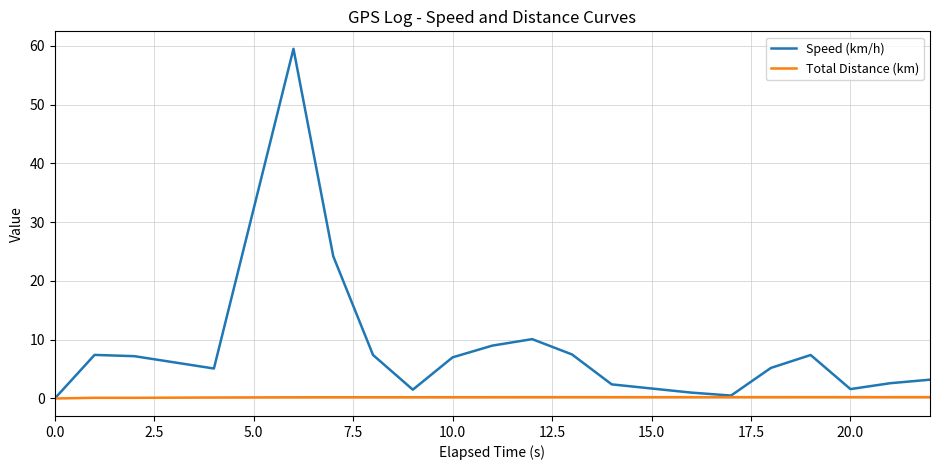

What is the maximum value for Speed (km/h)?

59.5